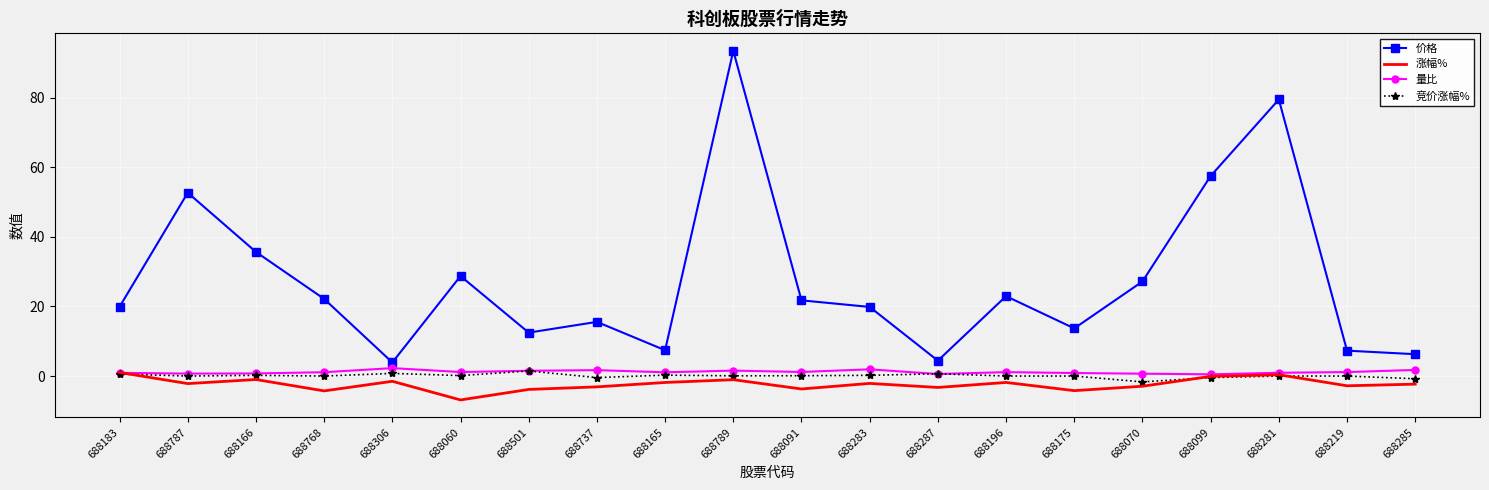

At which category is the sum across all series the highest?

688789